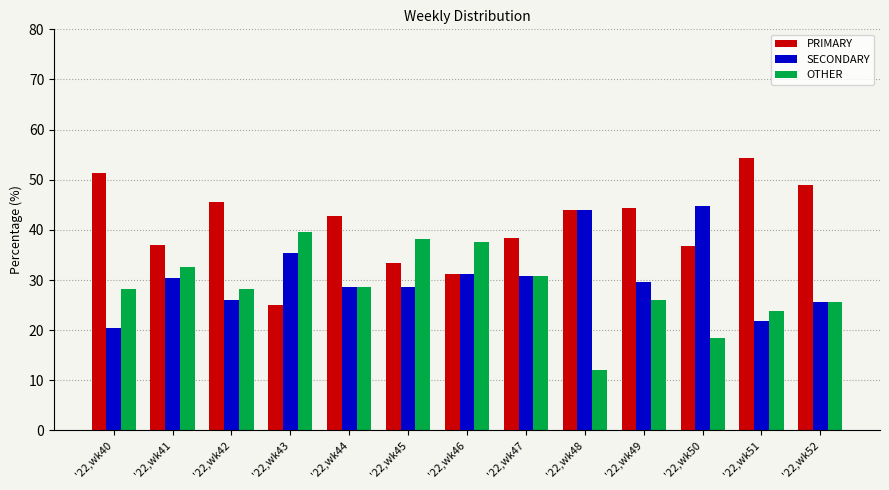

Where does the PRIMARY series first go above 42?

'22,wk40